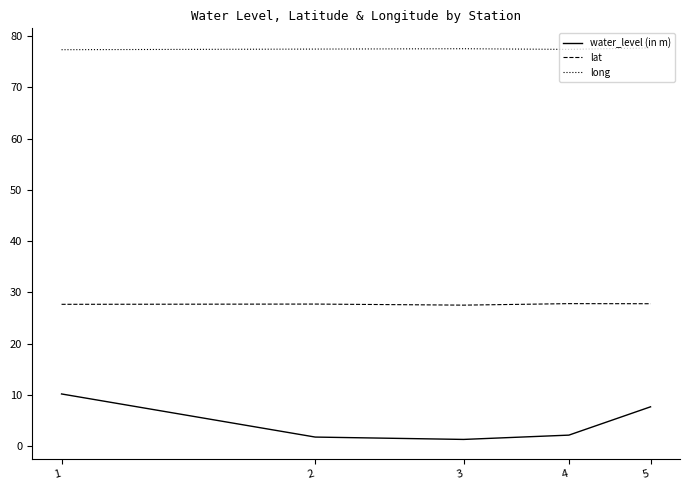

What is the difference between the second highest and minimum values in the water_level (in m) series?

6.4